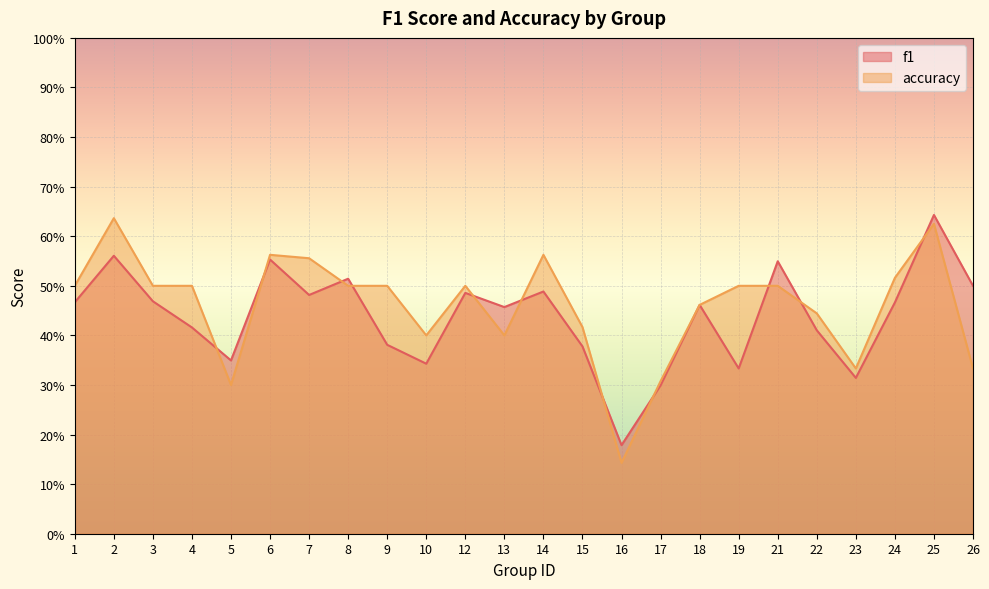

What is the value of the f1 point at the 10th from the left?

0.3